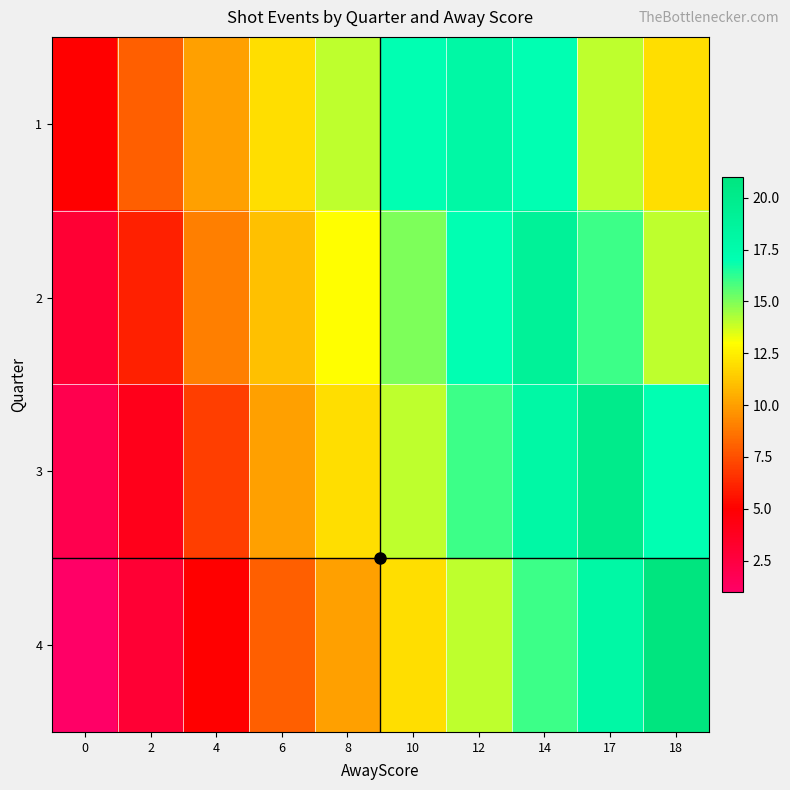

Which category has the highest value across all series?

18